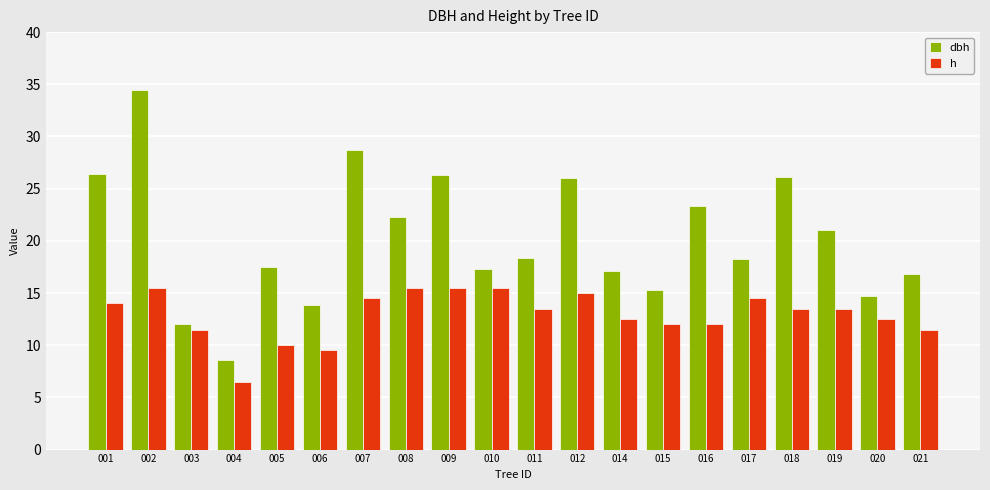

What is the difference between the maximum and second lowest values in the h series?

6.0